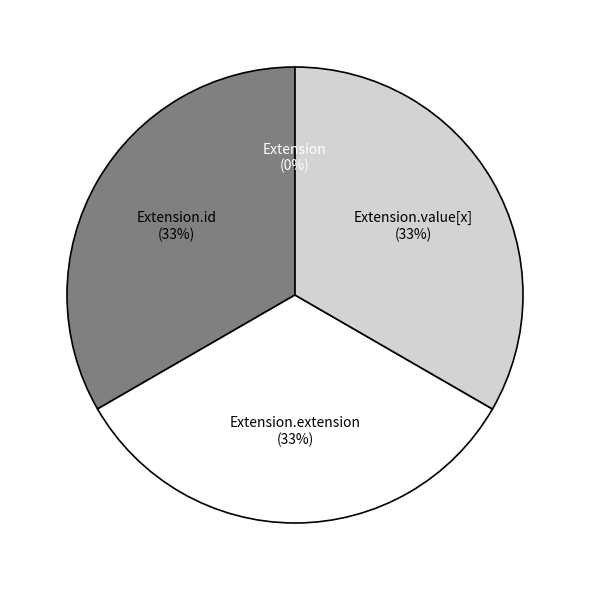

To the nearest percent, what is the average slice percentage?

25%